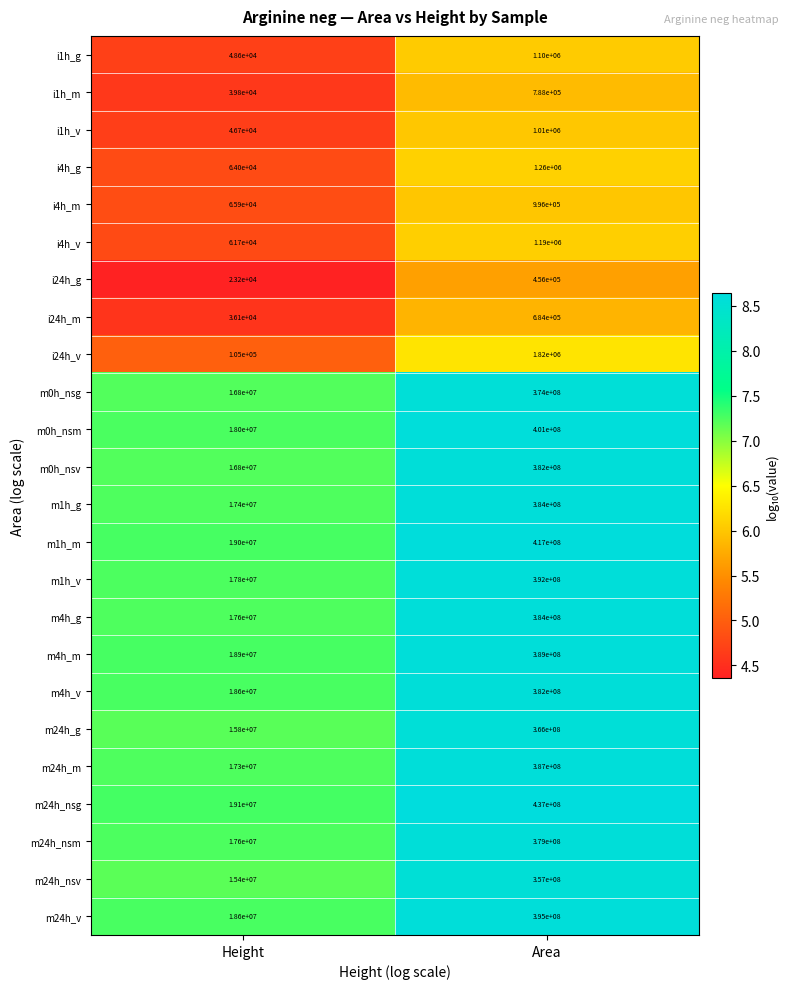

True or false: m24h_nsg has a value of 437000000 at Area.

True